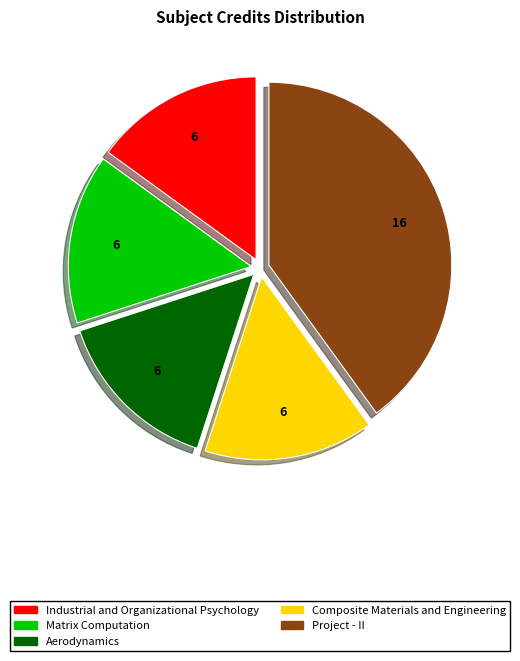

True or false: Aerodynamics accounts for 15% of the total.

True